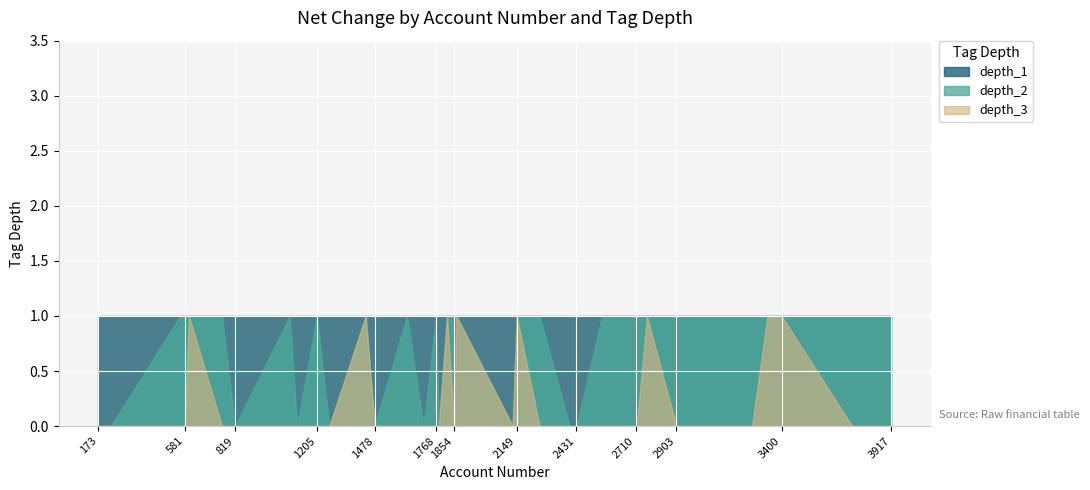

What is the maximum value for depth_2?

1